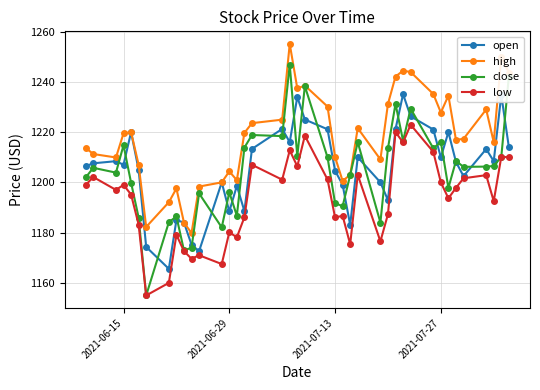

What is the difference between the maximum and minimum values in the high series?

75.3